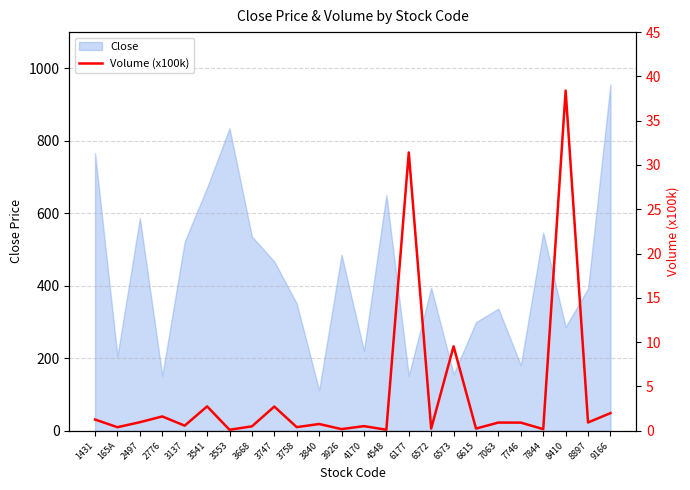

What is the maximum value for Close?

956.0